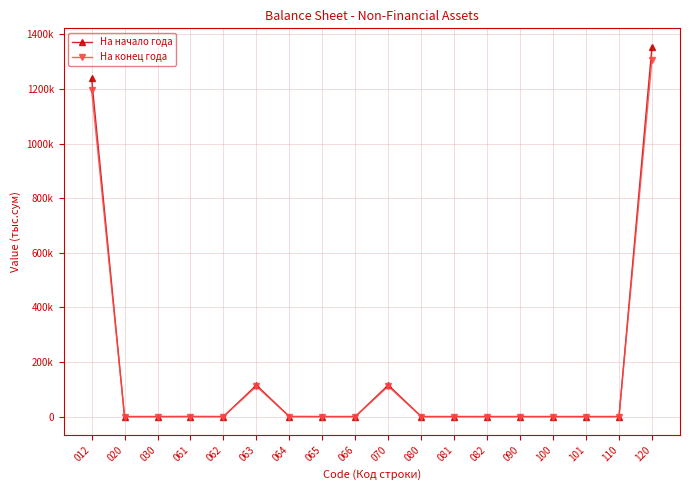

List the labels in order of На начало года value, smallest first.

020, 030, 062, 065, 066, 080, 081, 082, 090, 100, 101, 110, 064, 061, 063, 070, 012, 120